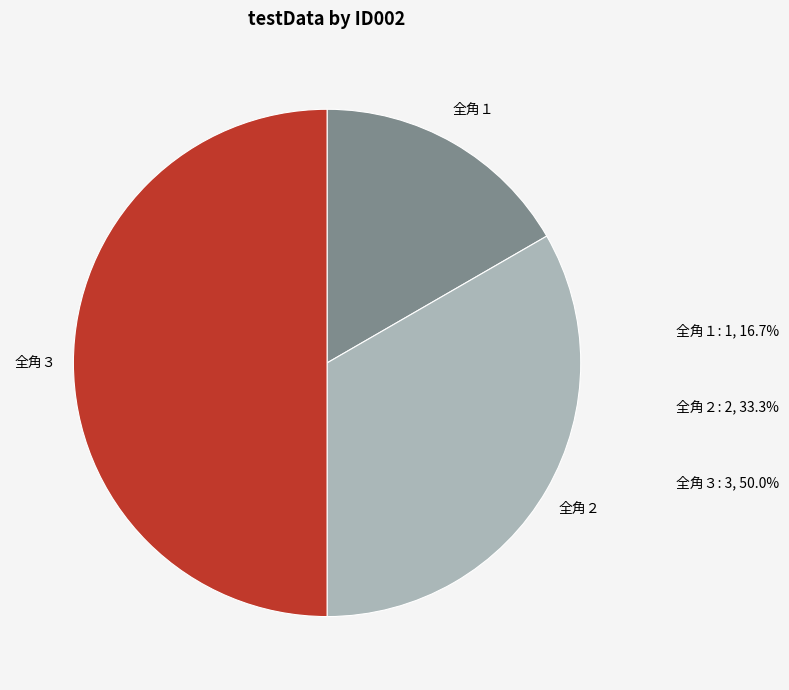

What is the ratio of the value at 全角３ to the value at 全角２?

1.5